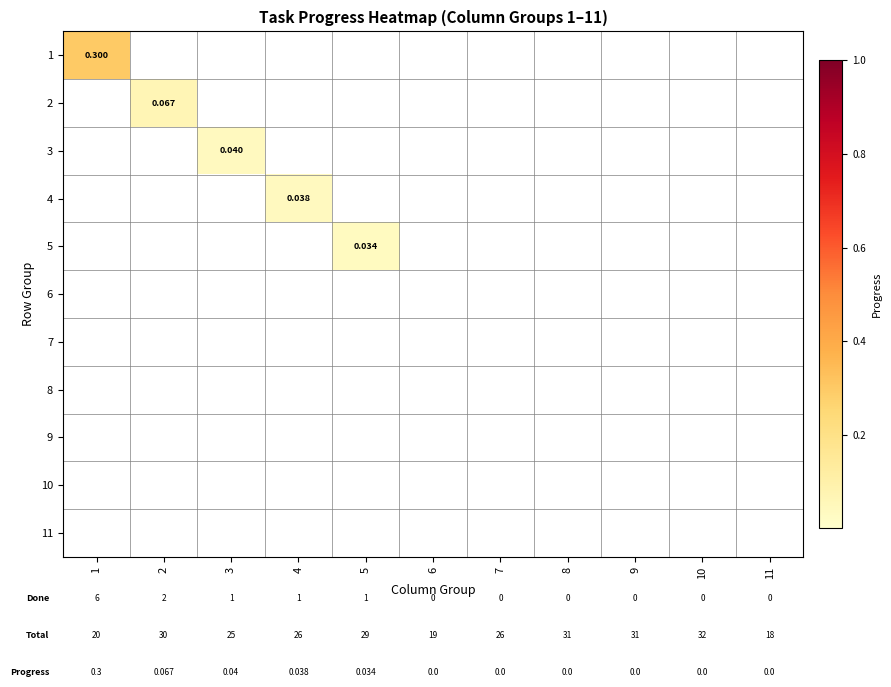

At which category is the sum across all series the highest?

1